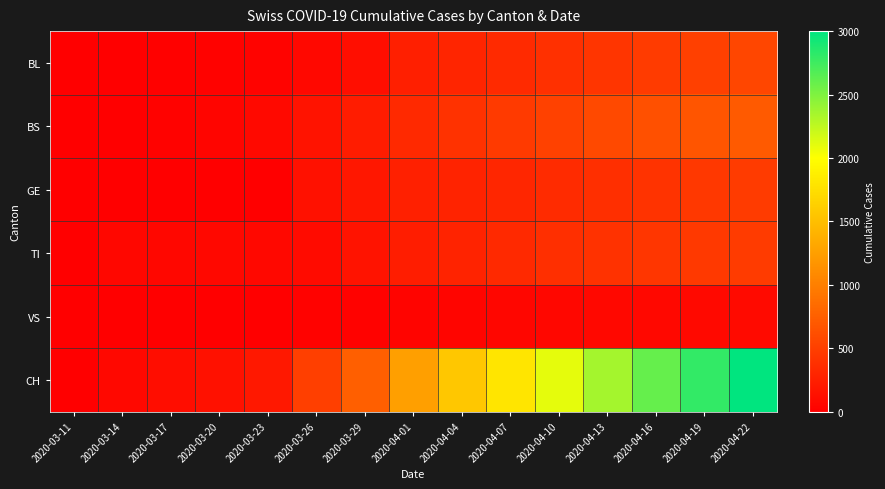

Which series has the largest range (max minus min)?

CH